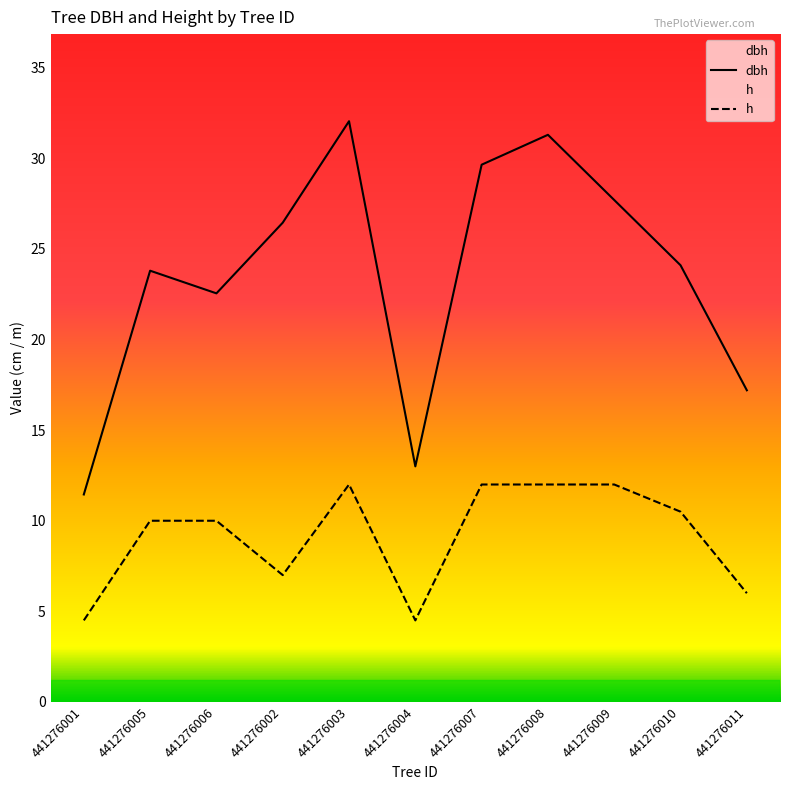

List the series in order of their overall mean, lowest first.

h, dbh